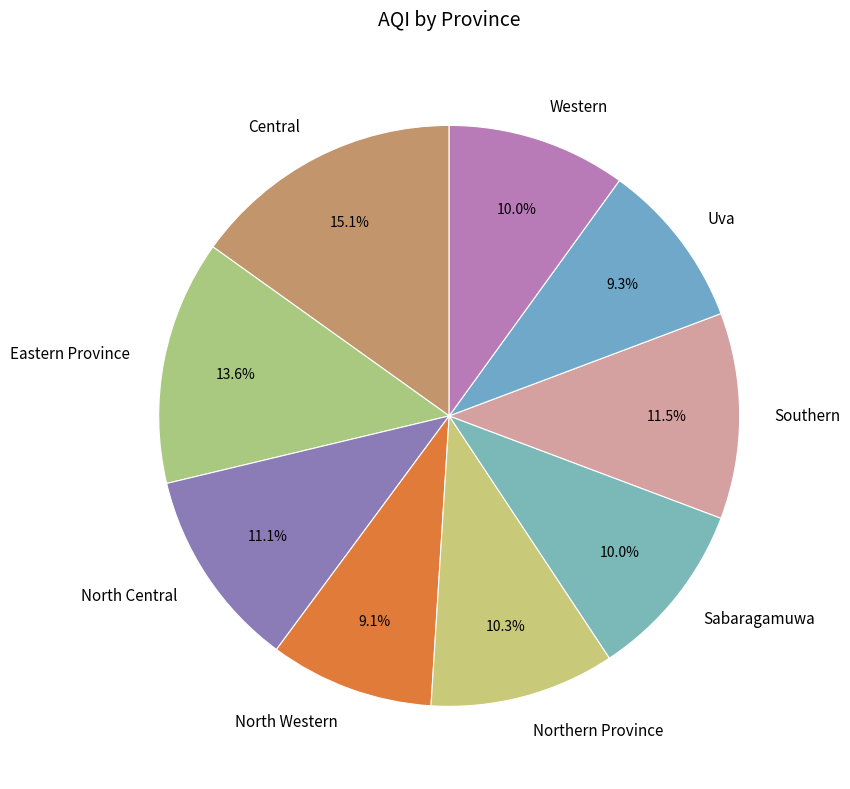

To the nearest percent, what is the average slice percentage?

11%